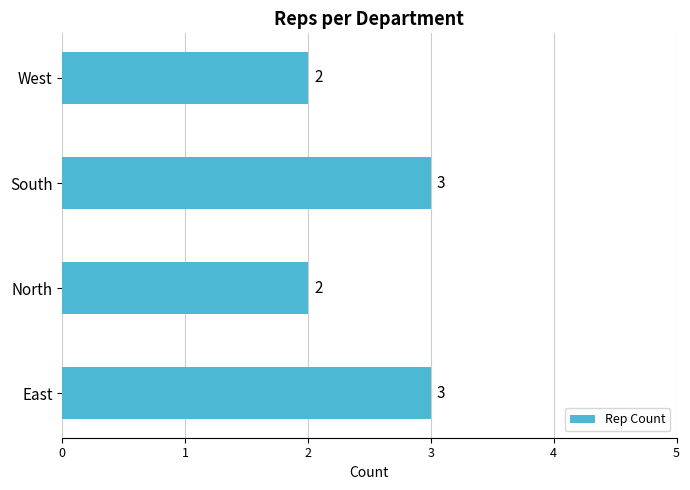

Which has a higher value, South or North?

South